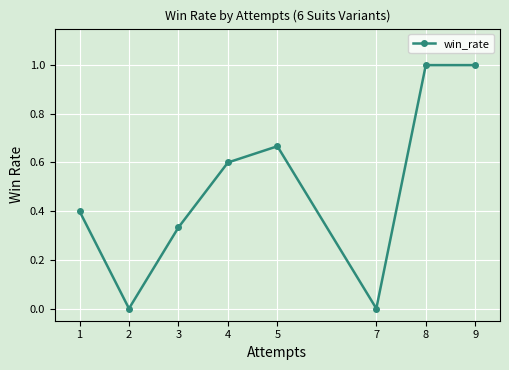

What is the sum of the values at 1 and 7?

0.4